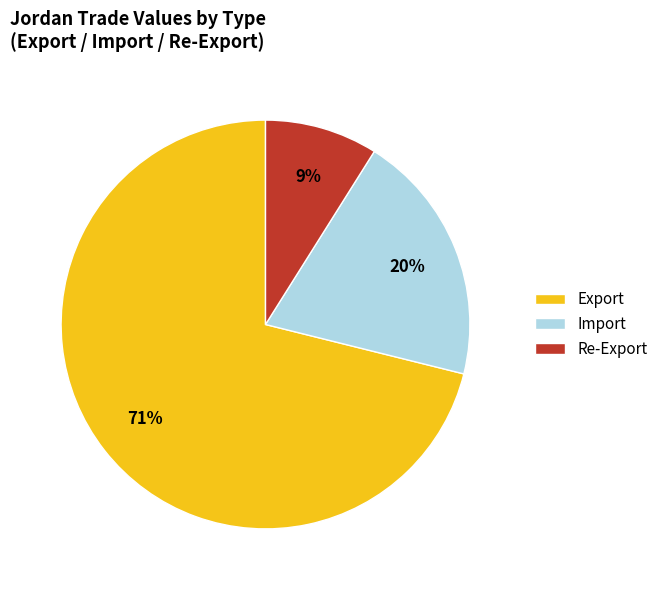

True or false: Export accounts for 45% of the total.

False